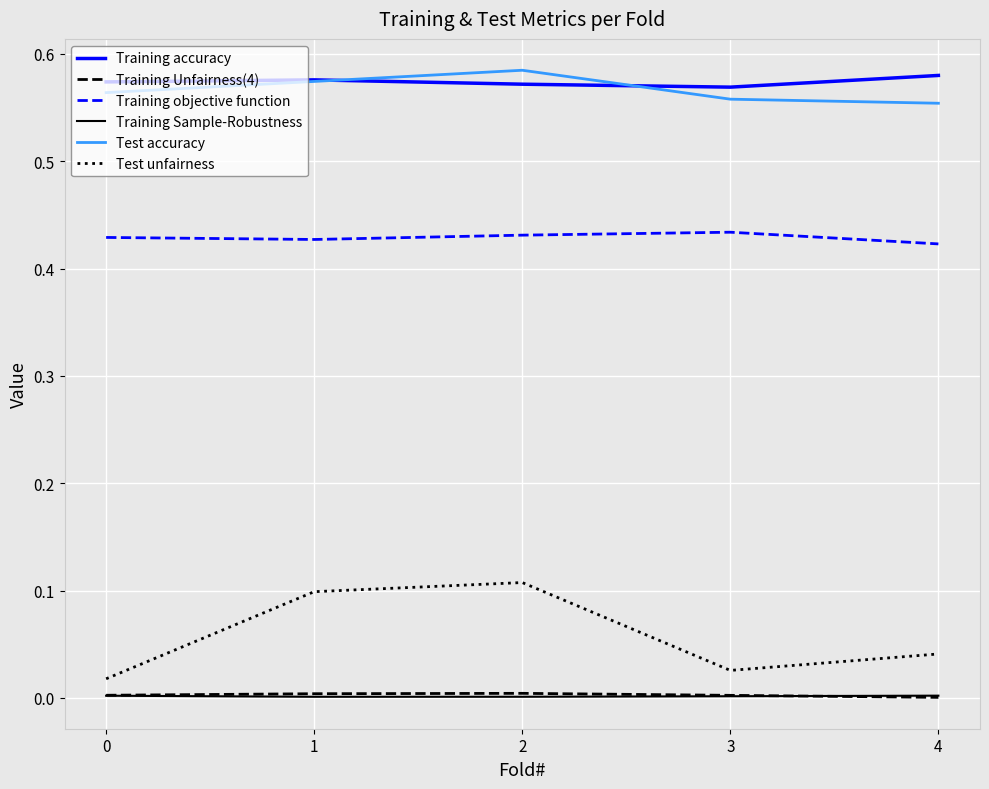

Is this an area chart (filled region under the line)?

No